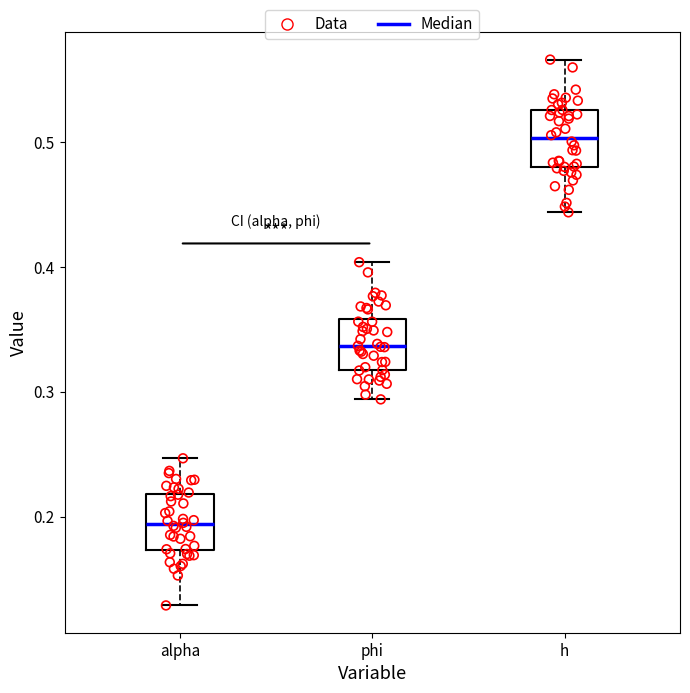

Where is the lower edge of the box for alpha on the y-axis? The values are not printed on the chart, so give them approximately, as read against the axis.

0.17